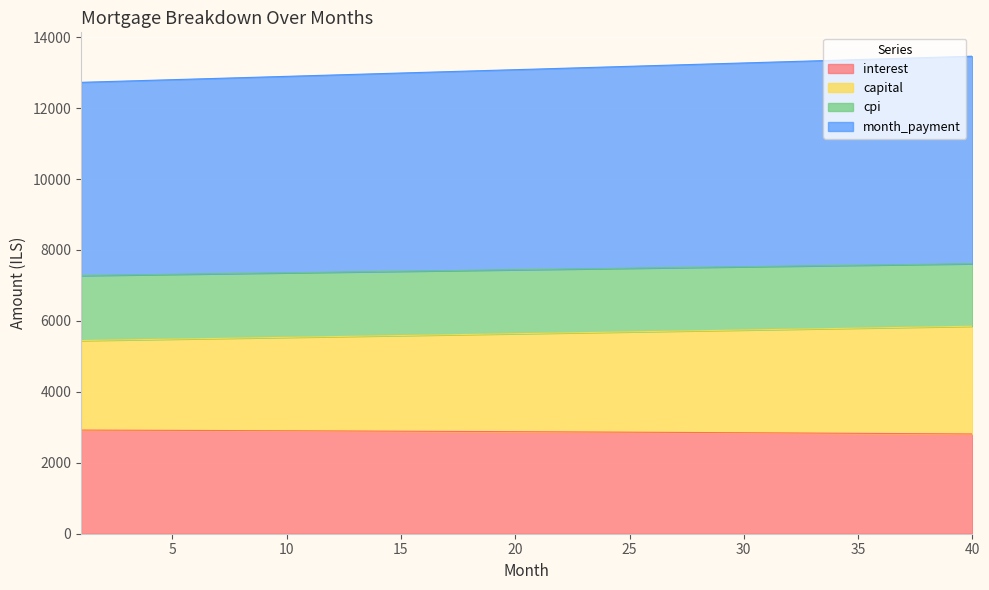

True or false: month_payment has a value of 13347.9 at 34.

True